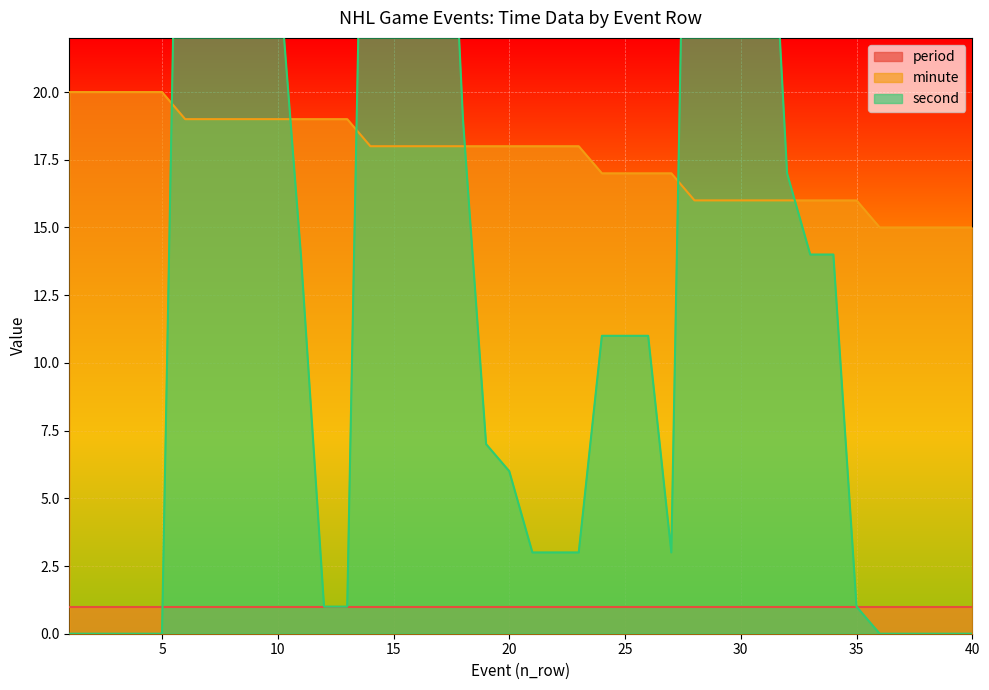

Does the chart display data point markers on the line(s)?

No